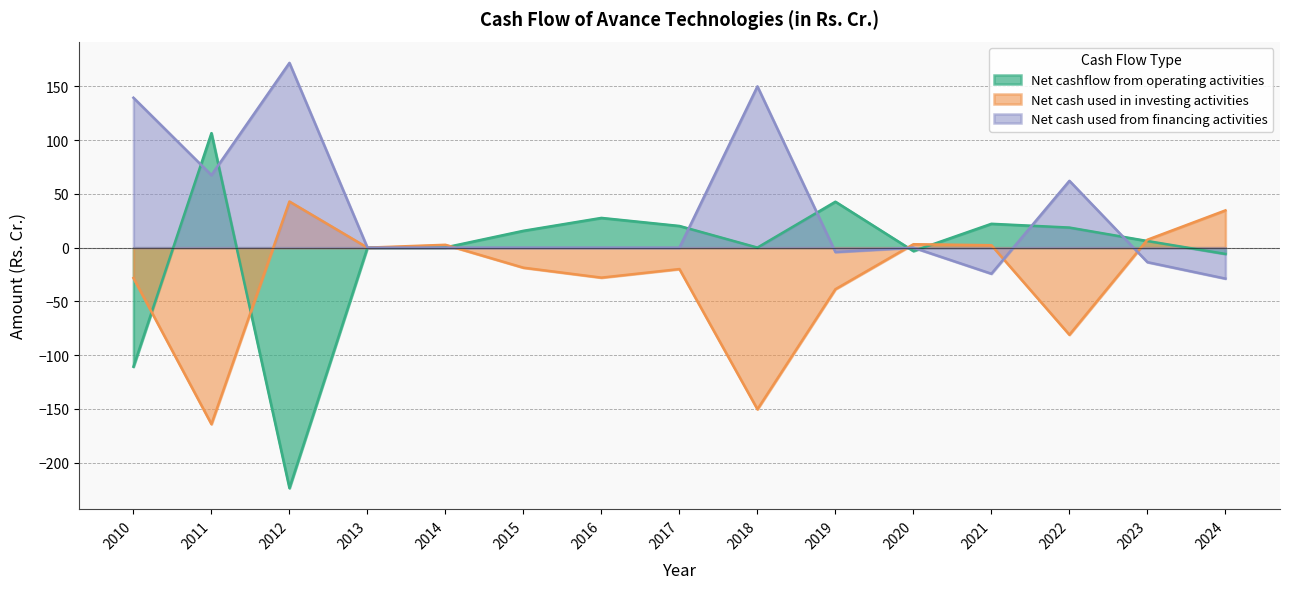

Rank the categories by Net cash used from financing activities value from highest to lowest.

2012, 2018, 2010, 2011, 2022, 2013, 2014, 2015, 2016, 2017, 2020, 2019, 2023, 2021, 2024